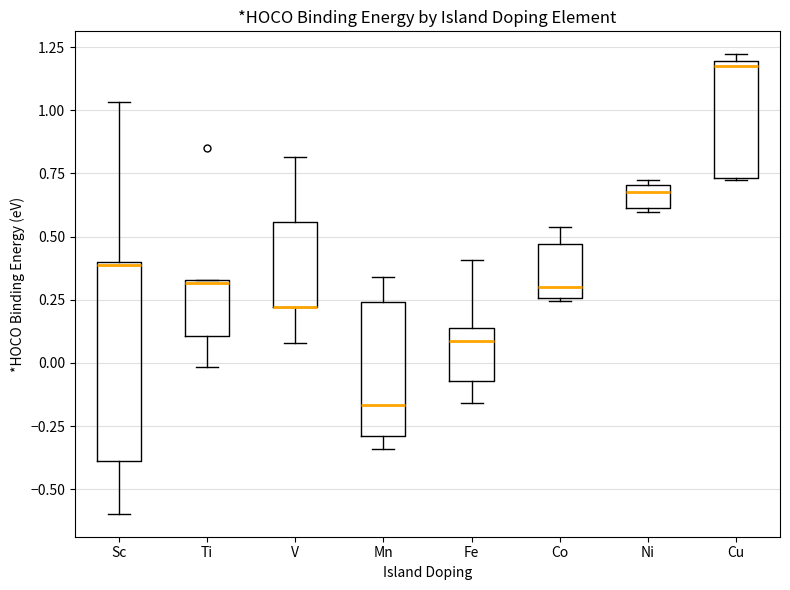

Reading left to right, transcribe this box plot: for each box, give where its median line is, the range the box spans, and where its two whiskers end, as read against the y-axis. The values are not printed on the chart, so give them approximately, as read against the axis.

Sc: median 0.40, box -0.40 to 0.40, whiskers -0.60 to 1.05
Ti: median 0.30, box 0.10 to 0.35, whiskers 0.00 to 0.35
V: median 0.20 (drawn on the box's lower edge), box 0.20 to 0.55, whiskers 0.10 to 0.80
Mn: median -0.15, box -0.30 to 0.25, whiskers -0.35 to 0.35
Fe: median 0.10, box -0.05 to 0.15, whiskers -0.15 to 0.40
Co: median 0.30, box 0.25 to 0.45, whiskers 0.25 to 0.55
Ni: median 0.65, box 0.60 to 0.70, whiskers 0.60 (just below the box's lower edge) to 0.75
Cu: median 1.20 (just below the box's upper edge), box 0.75 to 1.20, whiskers 0.70 to 1.20 (just above the box's upper edge)